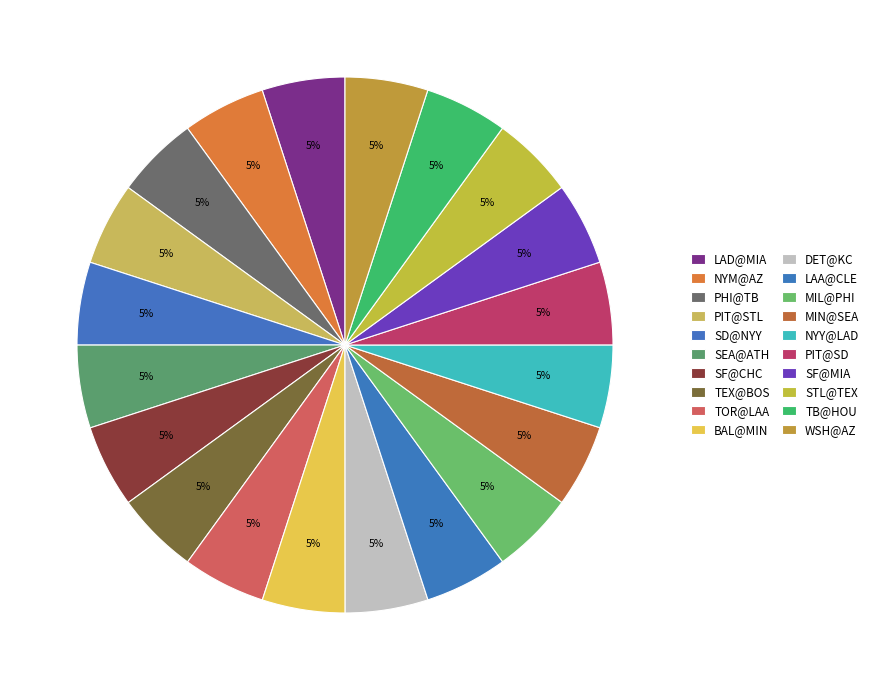

Count the number of slices in the pie.

20